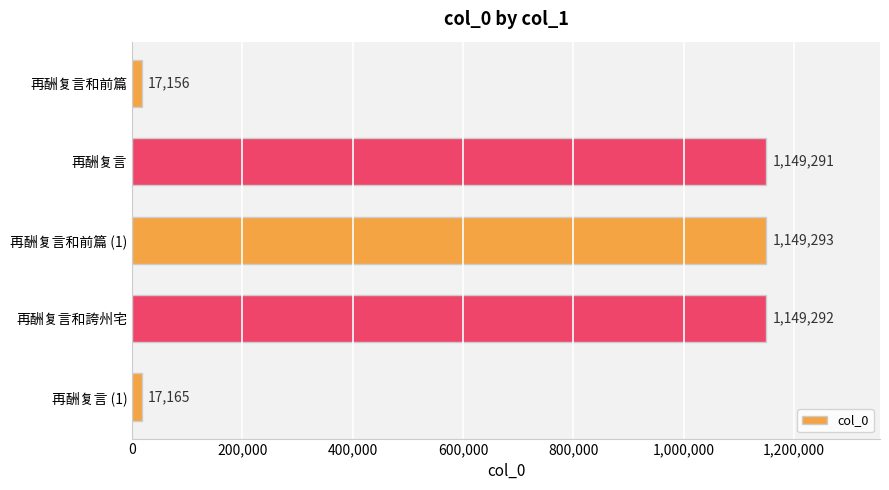

At which label is the value closest to 583224?

再酬复言 (1)